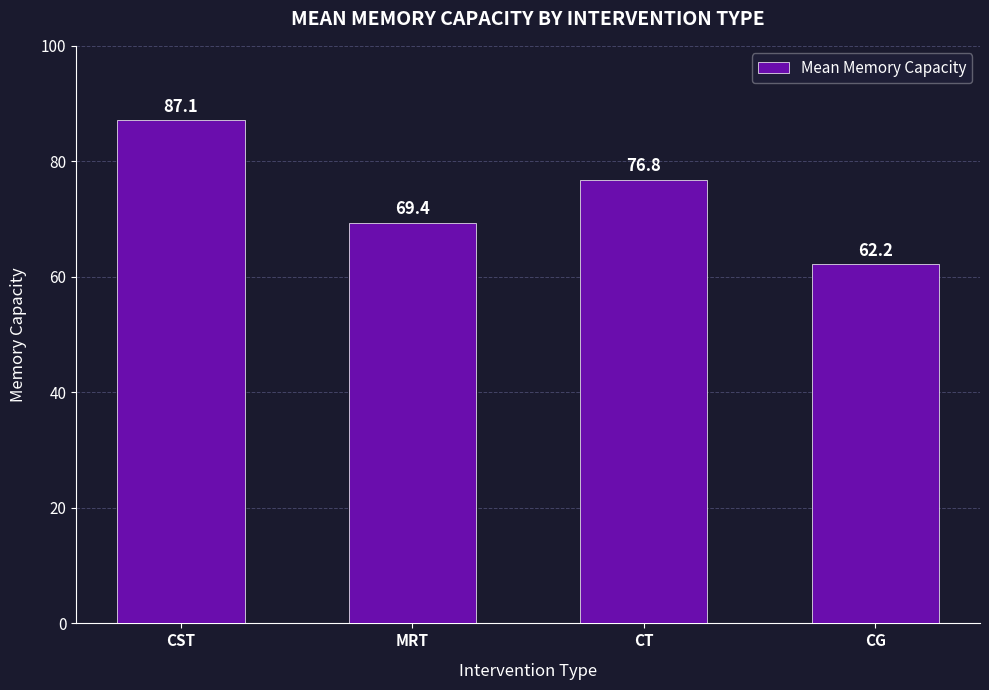

True or false: the data shows 120.0 at CST.

False